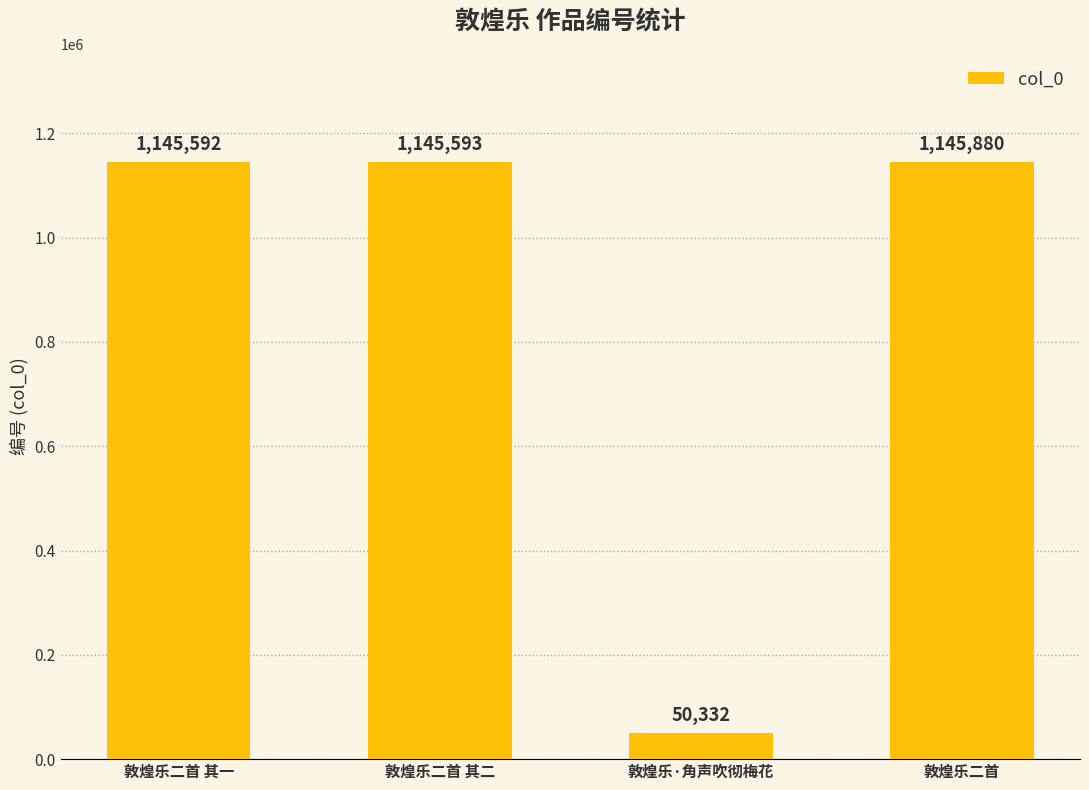

True or false: the data shows 1145592 at 敦煌乐二首 其一.

True